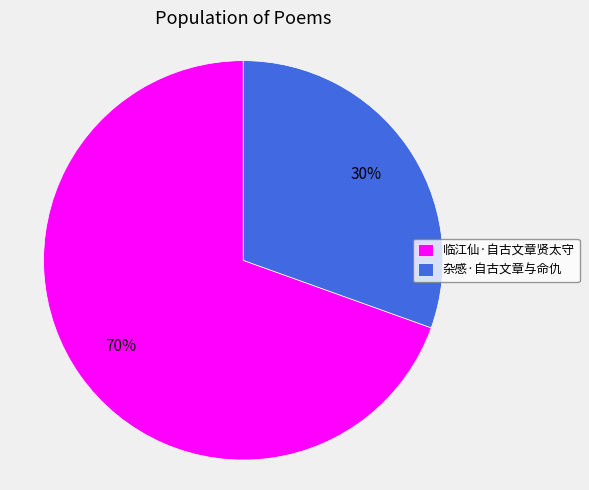

What is the largest slice in the pie chart?

临江仙·自古文章贤太守